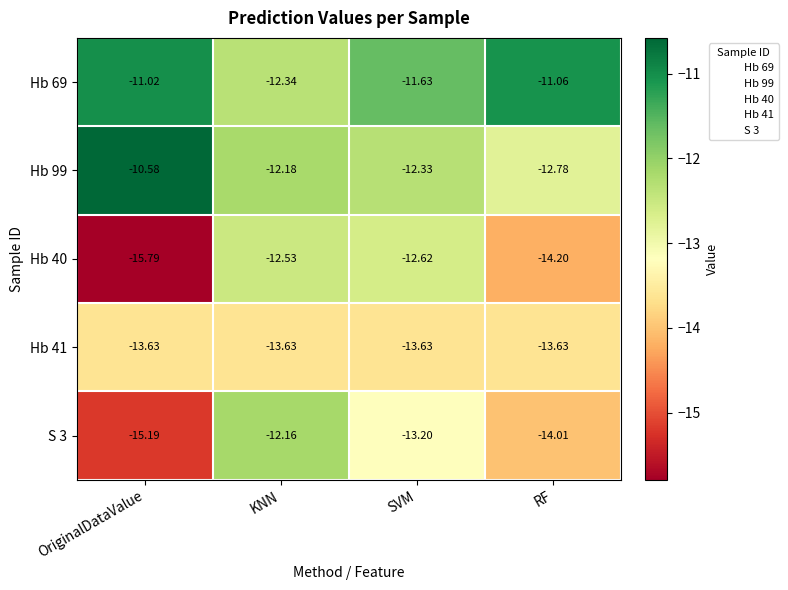

List the series in order of their peak value, highest first.

Hb 99, Hb 69, S 3, Hb 40, Hb 41